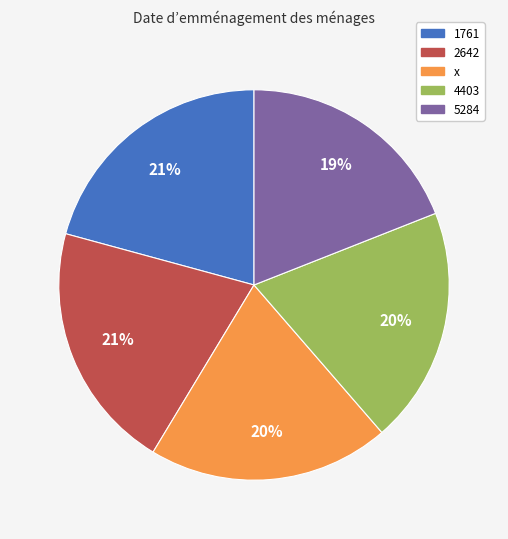

True or false: 5284 accounts for 32% of the total.

False